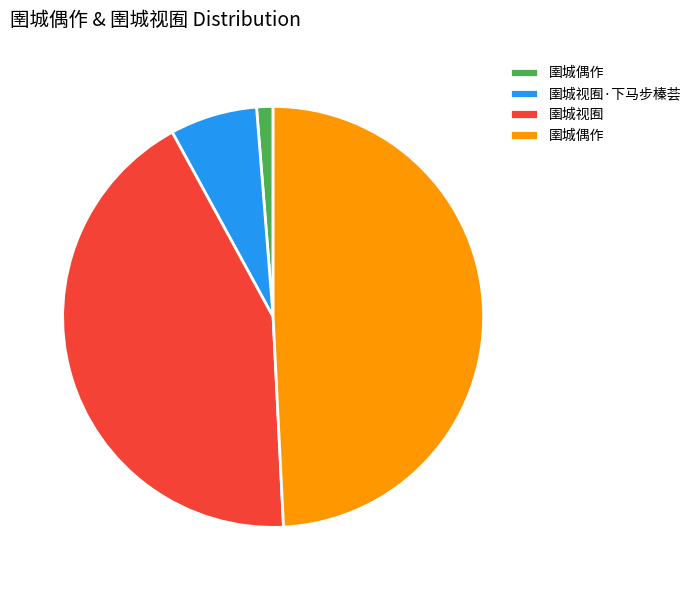

Does any single category account for the majority?

No